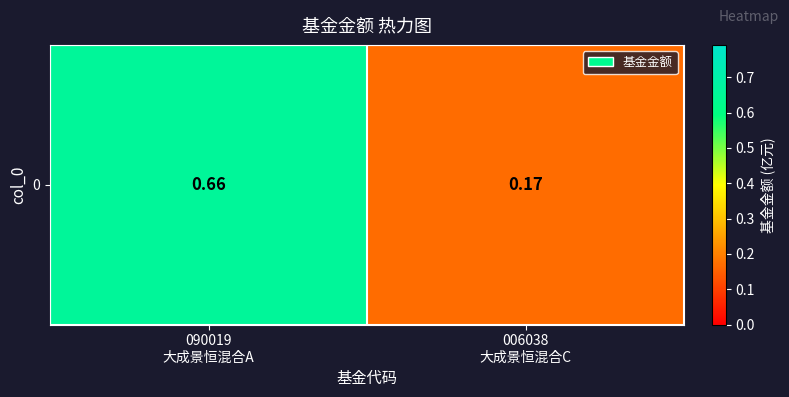

The value at 090019
大成景恒混合A is 0.7. True or false?

True